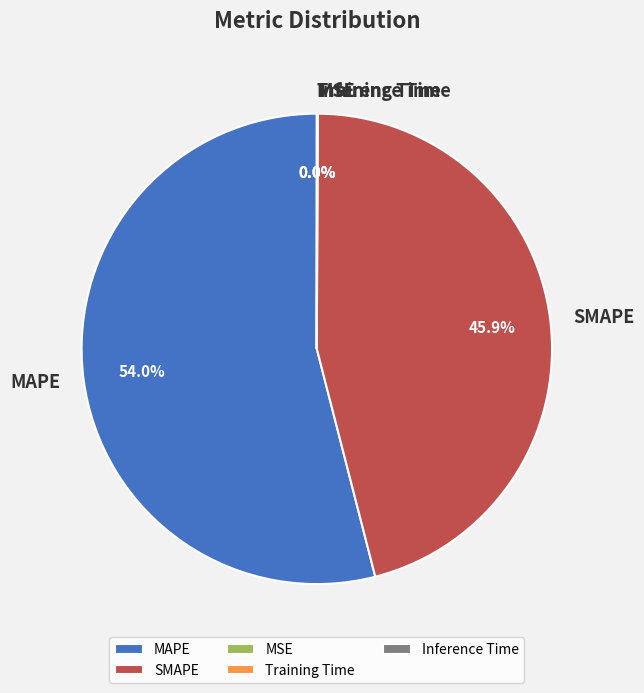

Which slice is the largest?

MAPE